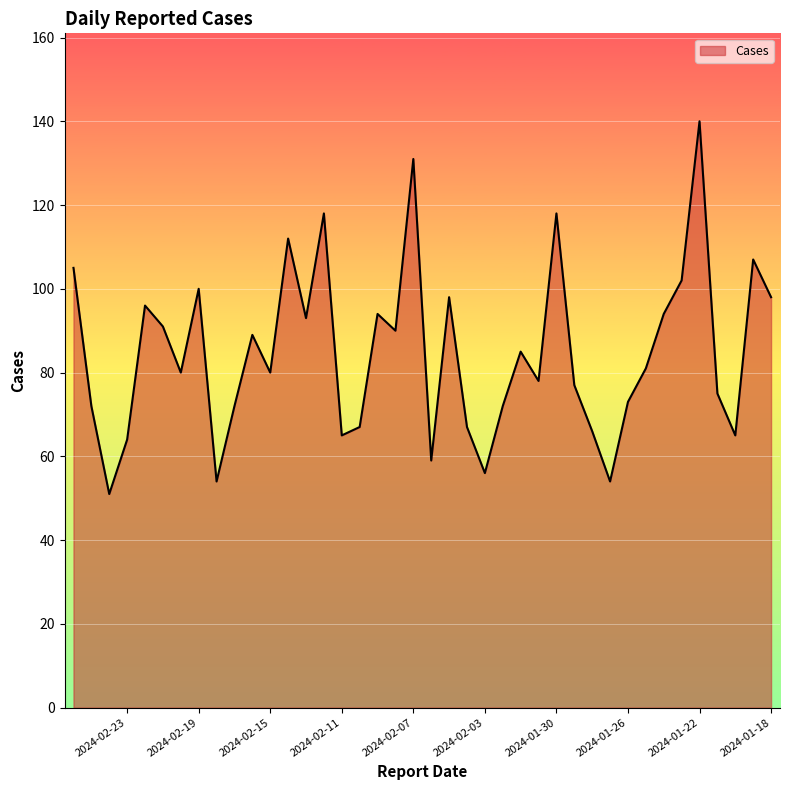

Where is the first local minimum?

2024-02-24